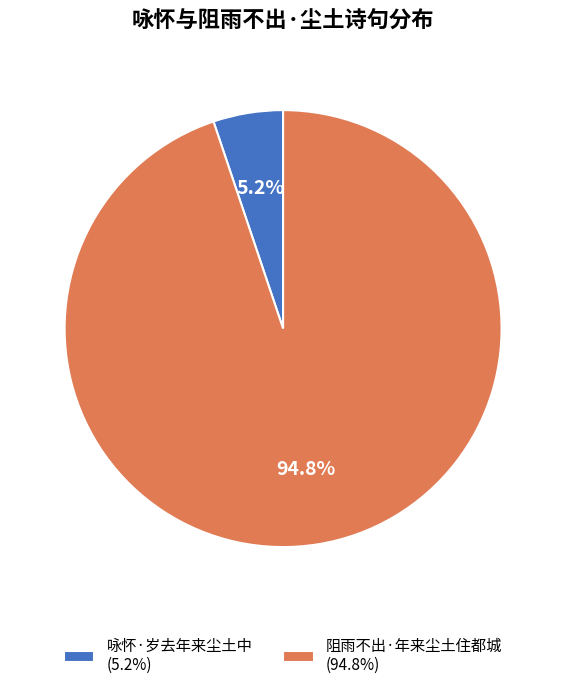

What percentage is NOT represented by 咏怀·岁去年来尘土中?

94.8%